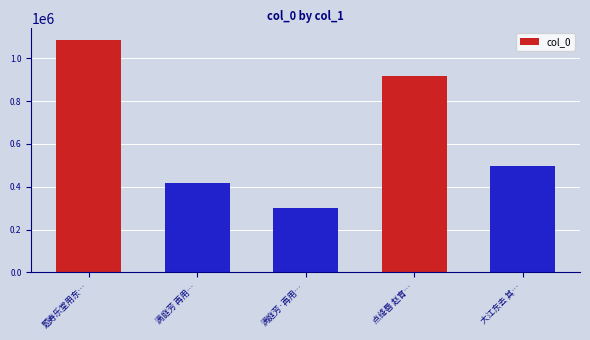

Reading left to right, extract all data points from this chart.

1084941	417617	300382	916635	496073